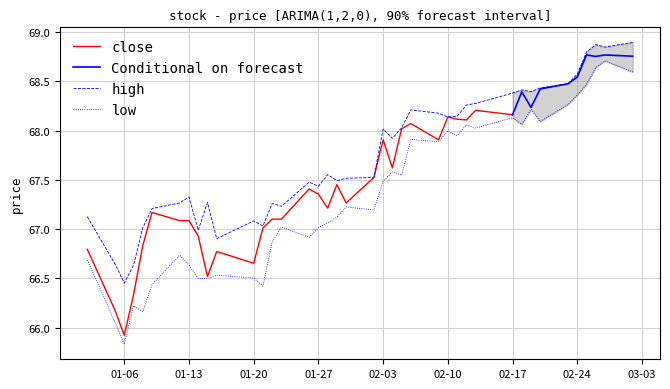

True or false: high and close intersect in this chart.

False